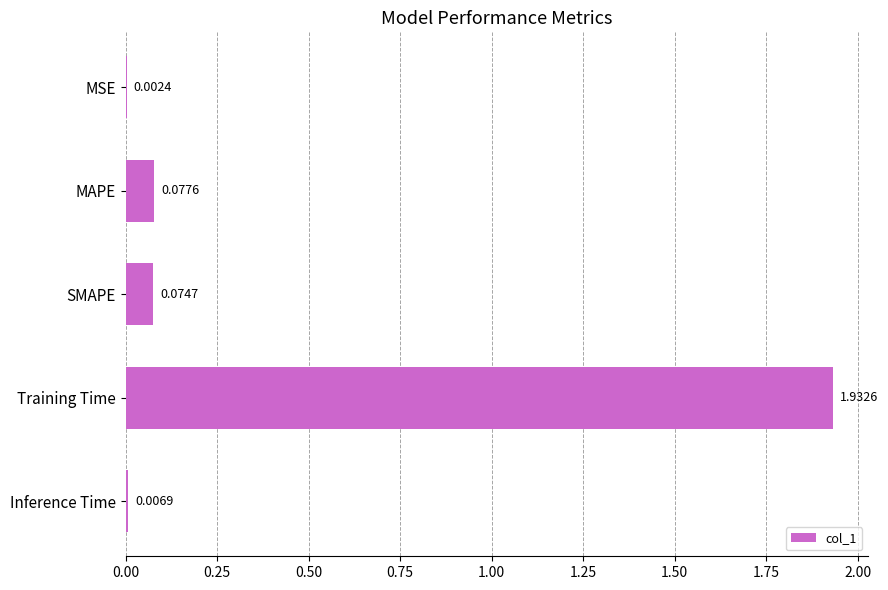

What is the change in value from SMAPE to Training Time?

+1.9